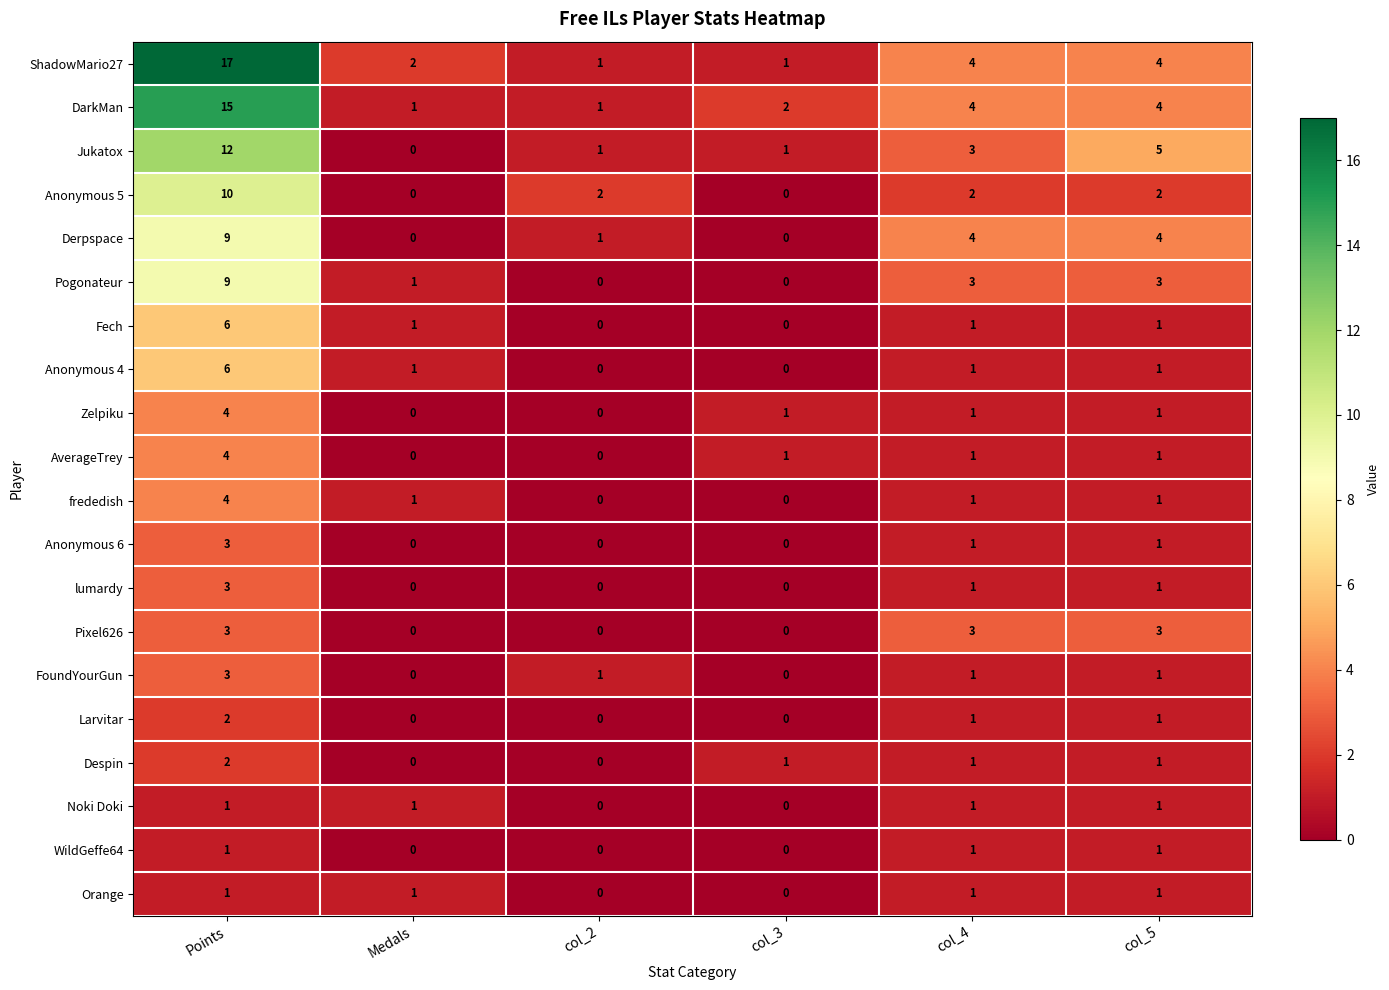

How many data points does each series have?

6